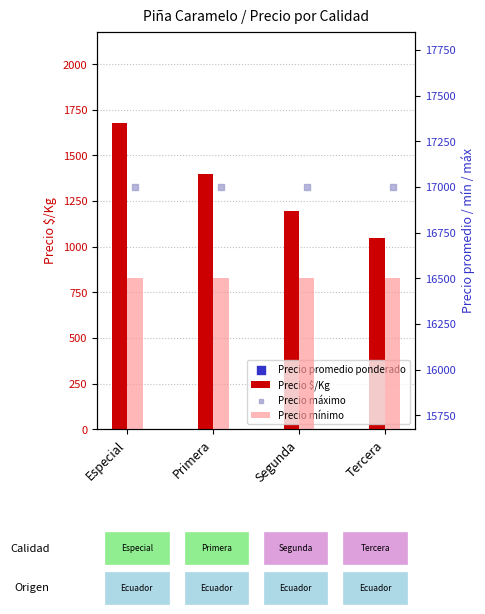

Which series has the widest spread of Y values?

Precio $/Kg